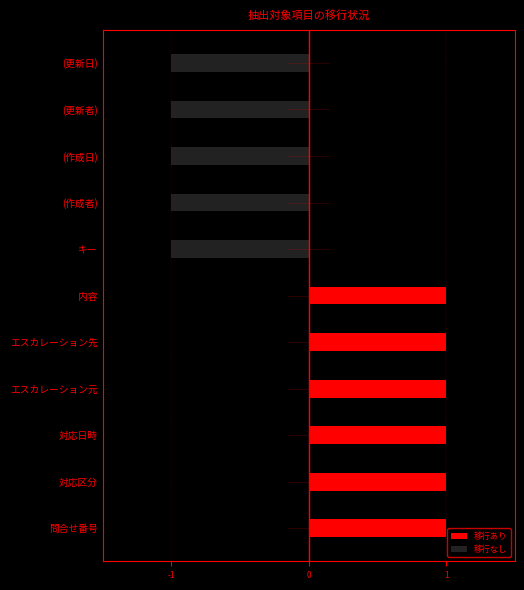

What is the difference between the maximum and minimum values in the 移行あり series?

1